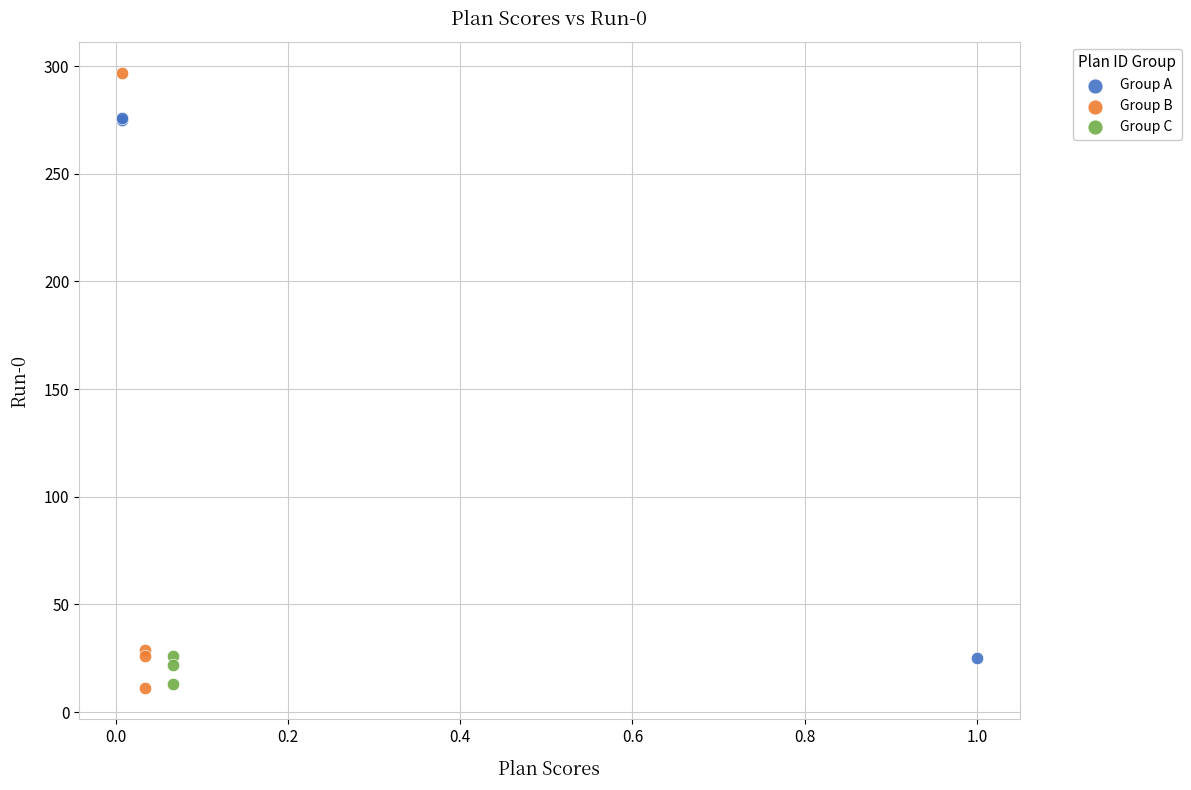

Which series has the largest Y range (max minus min)?

Group B